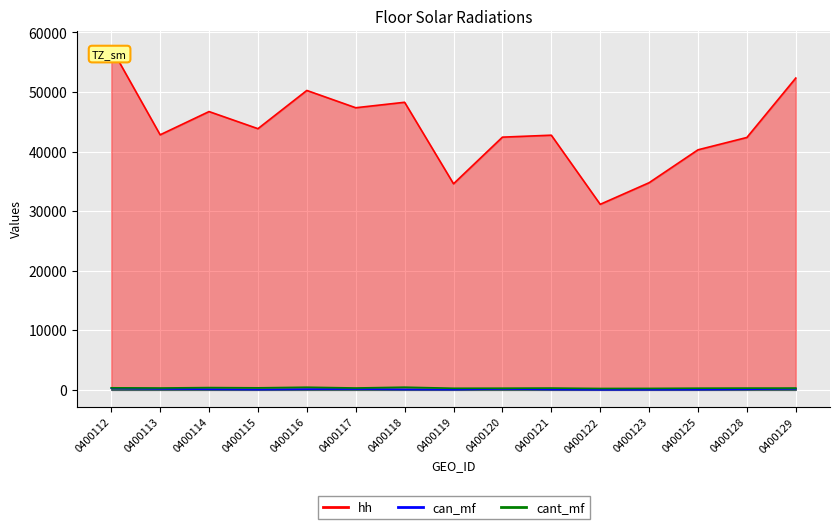

Is it true that hh equals 68914 at 0400125?

False